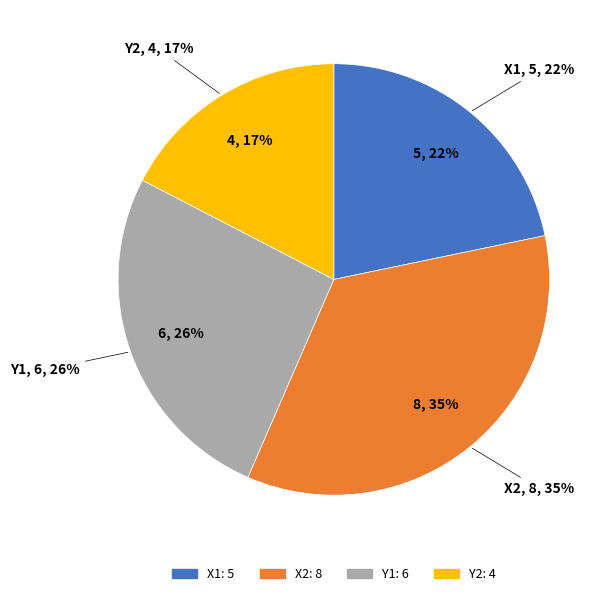

To the nearest percent, what percentage of the pie is Y2?

17%